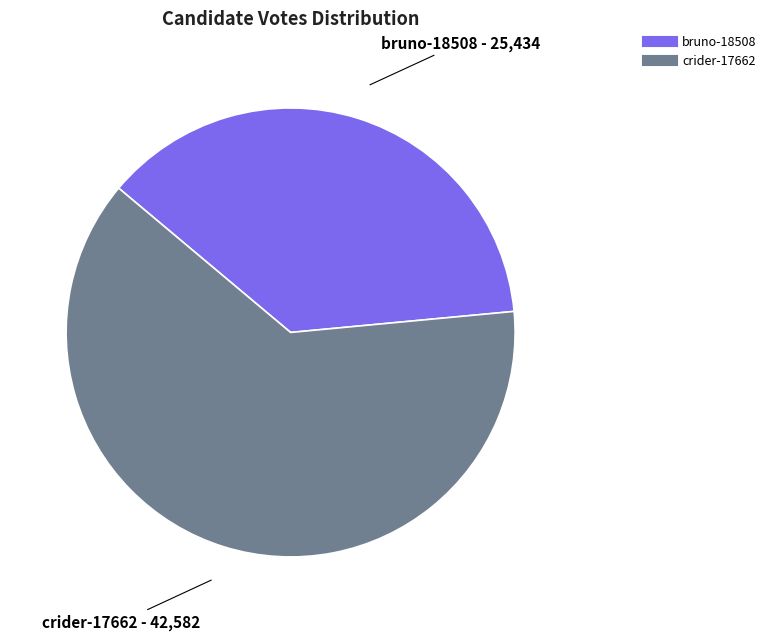

Between bruno-18508 and crider-17662, which is larger?

crider-17662